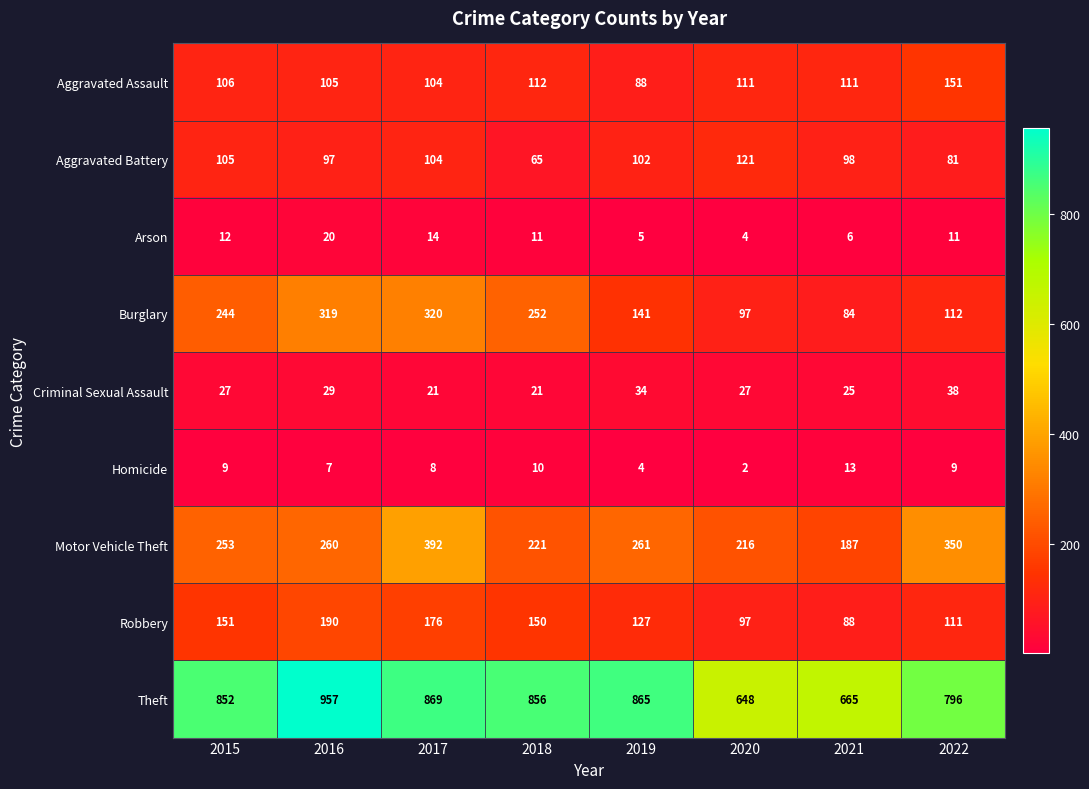

At which label is Robbery closest to 139?

2018